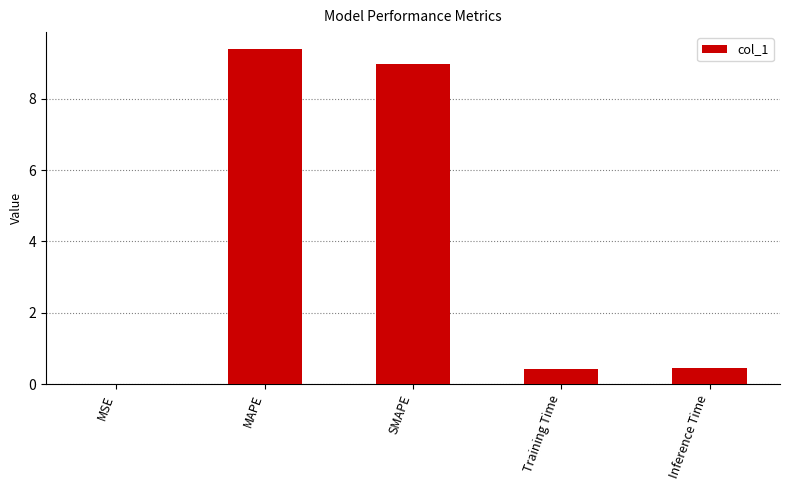

True or false: the data shows 0.5 at Inference Time.

True